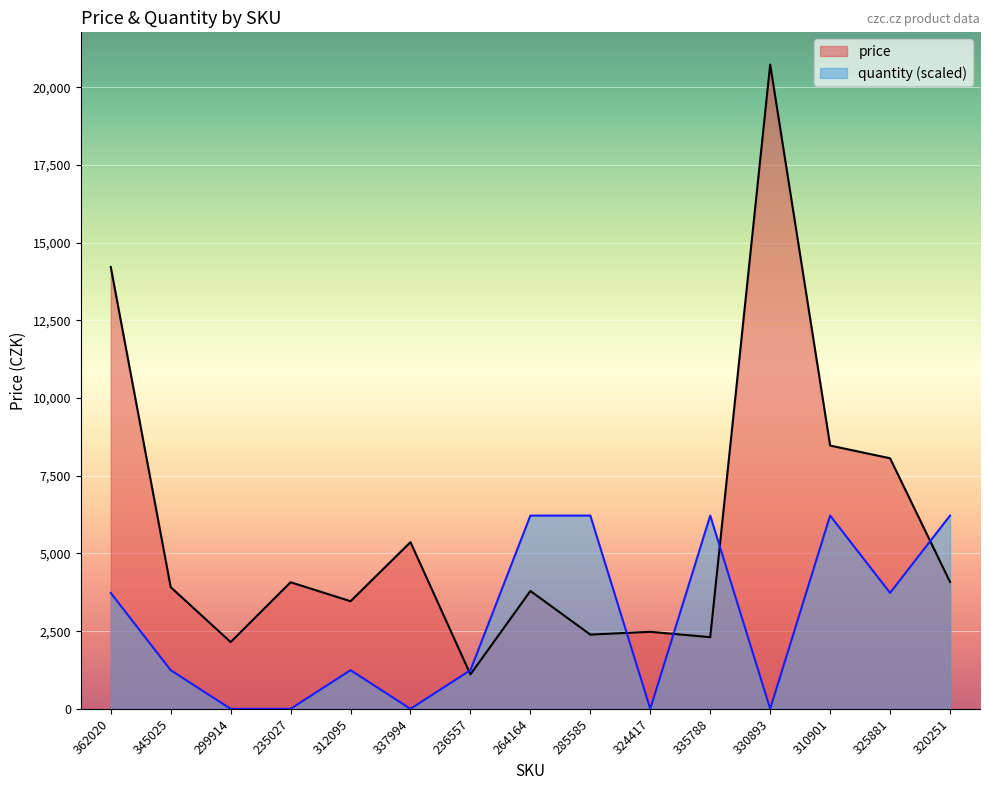

True or false: price has more than 0 points higher than both neighbors.

True